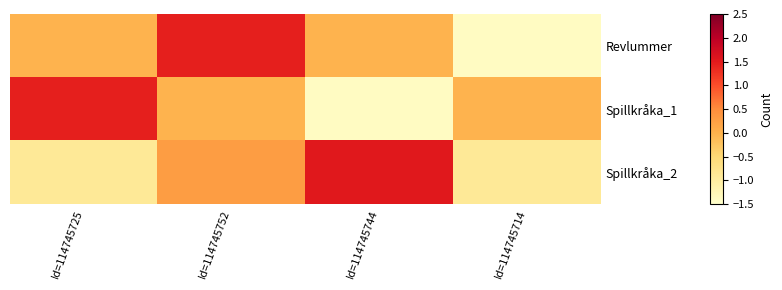

Reading left to right, extract all data points from this chart.

Revlummer: Id=114745725=-0.0	Id=114745752=1.4	Id=114745744=-0.0	Id=114745714=-1.4
Spillkråka_1: Id=114745725=1.4	Id=114745752=-0.0	Id=114745744=-1.4	Id=114745714=-0.0
Spillkråka_2: Id=114745725=-0.9	Id=114745752=0.3	Id=114745744=1.5	Id=114745714=-0.9